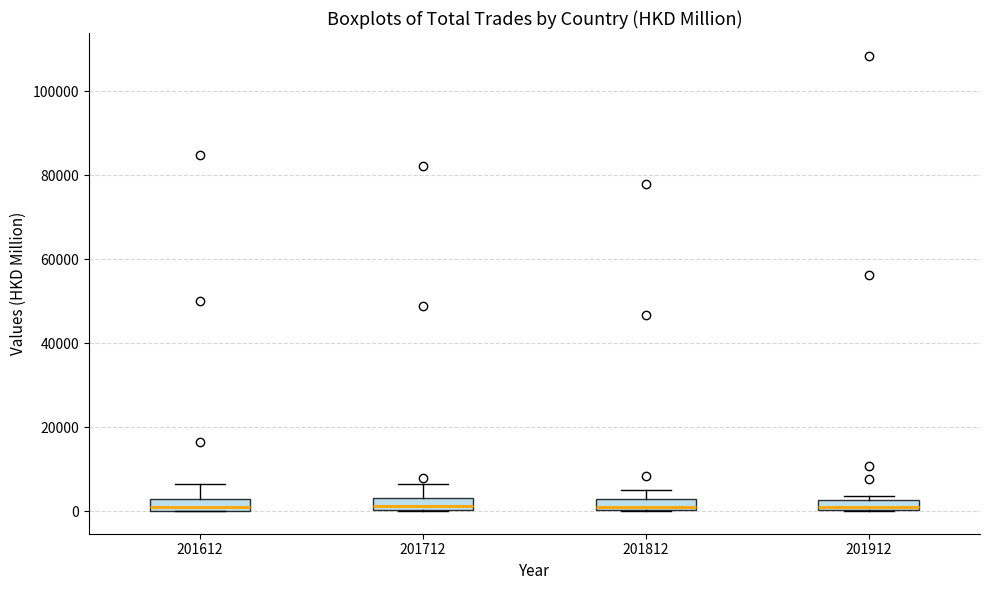

Where is the upper edge of the box at x = 201612 on the y-axis? The values are not printed on the chart, so give them approximately, as read against the axis.

2000